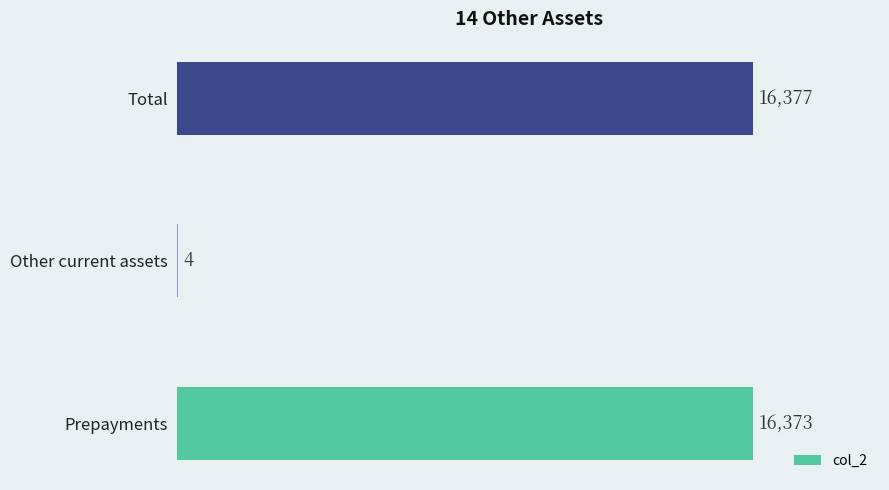

What is the ratio of the value at Total to the value at Other current assets?

4094.2